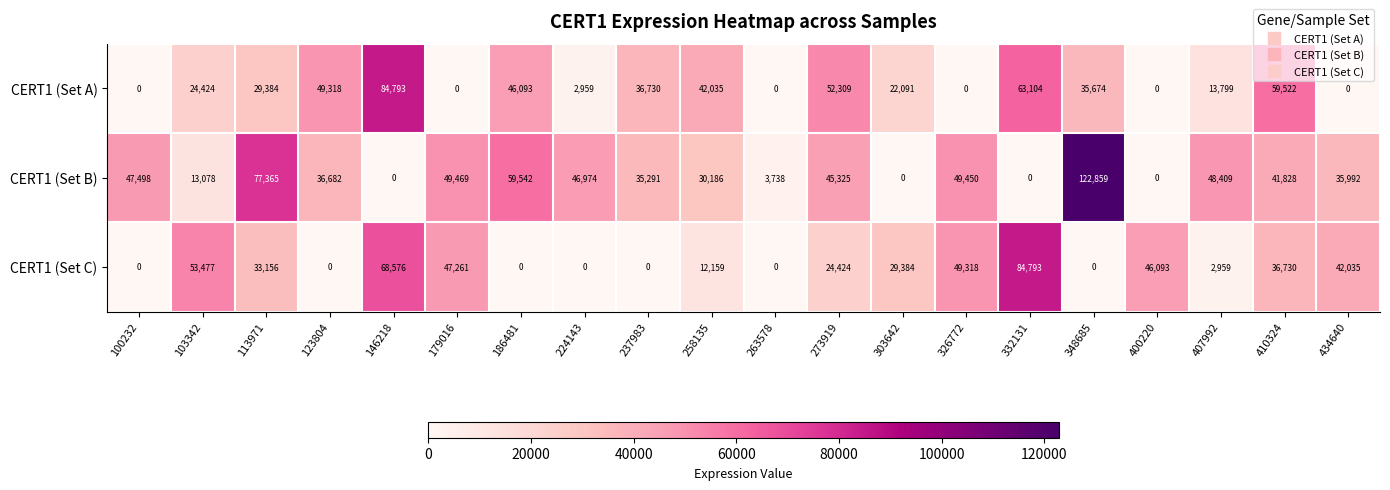

How many series are shown in this chart?

3